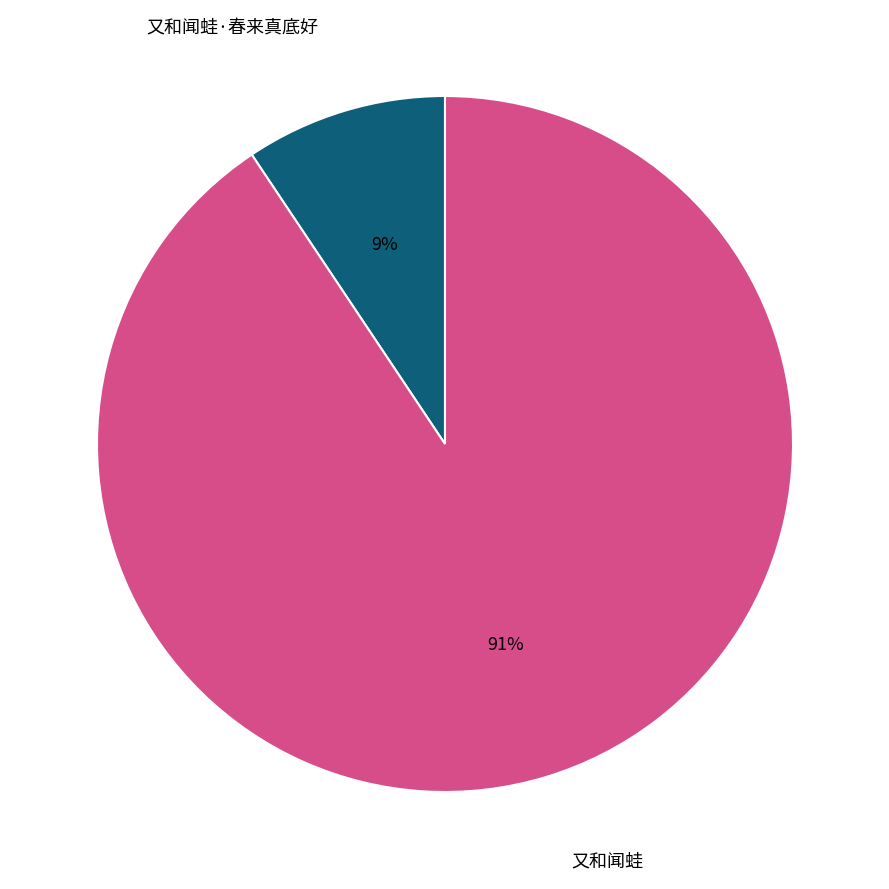

Does 又和闻蛙·春来真底好 account for over 50% of the chart?

No